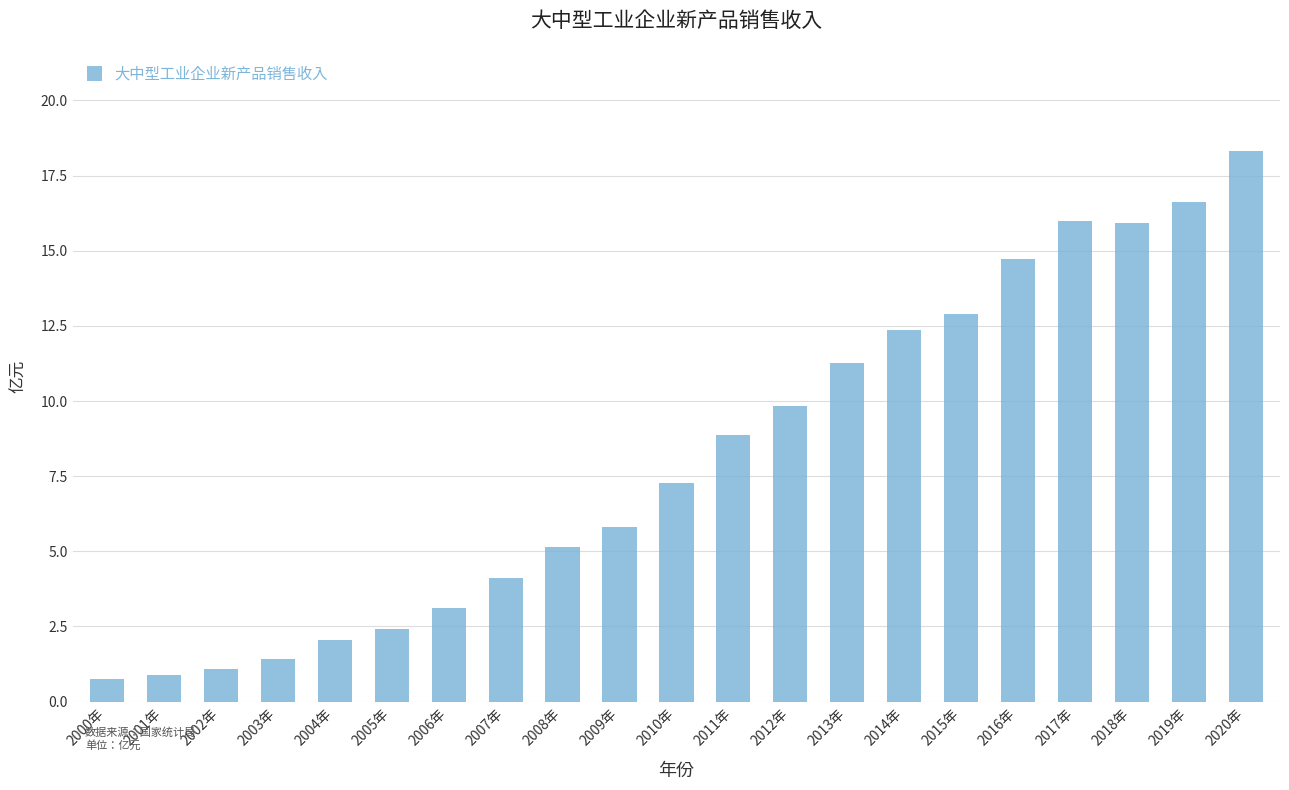

How many categories are shown in the chart?

21